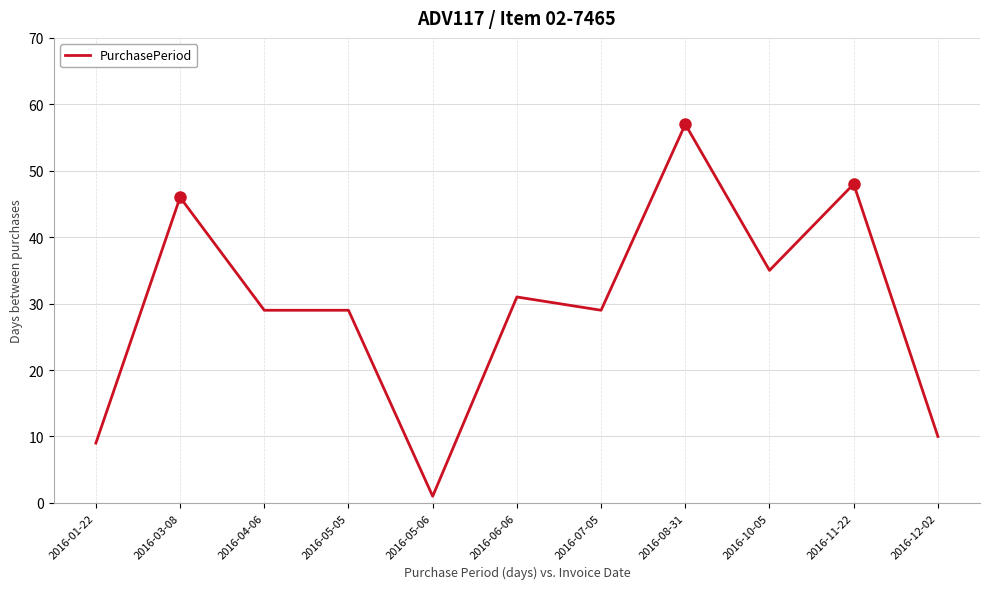

Which label corresponds to the smallest value in the chart?

2016-05-06